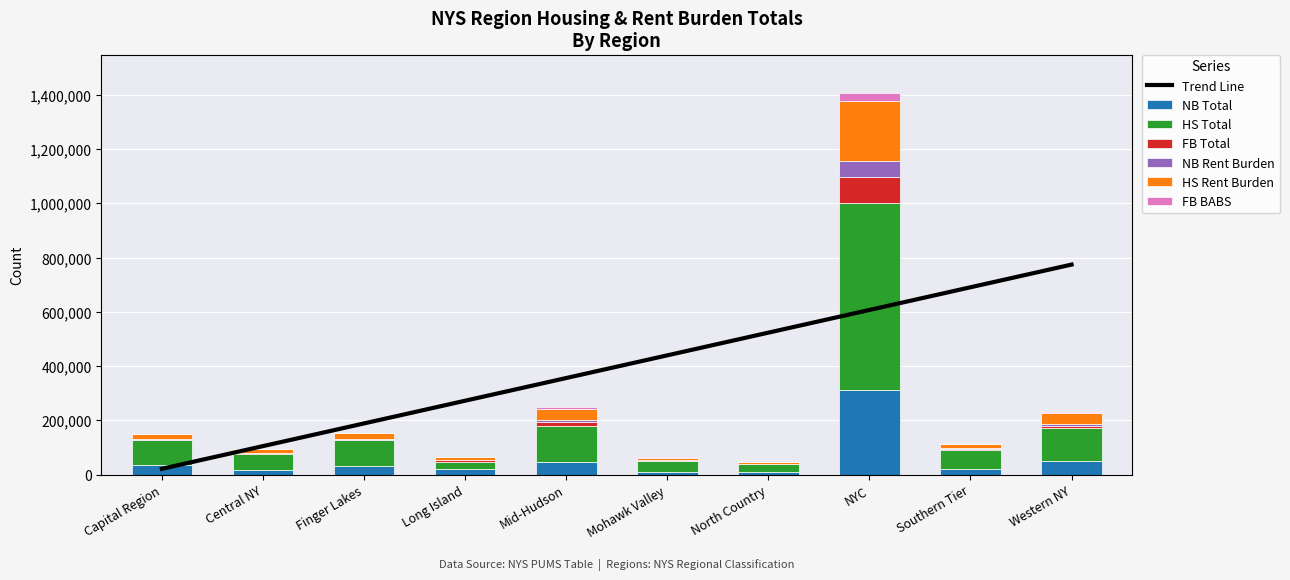

How many groups of bars are there?

10